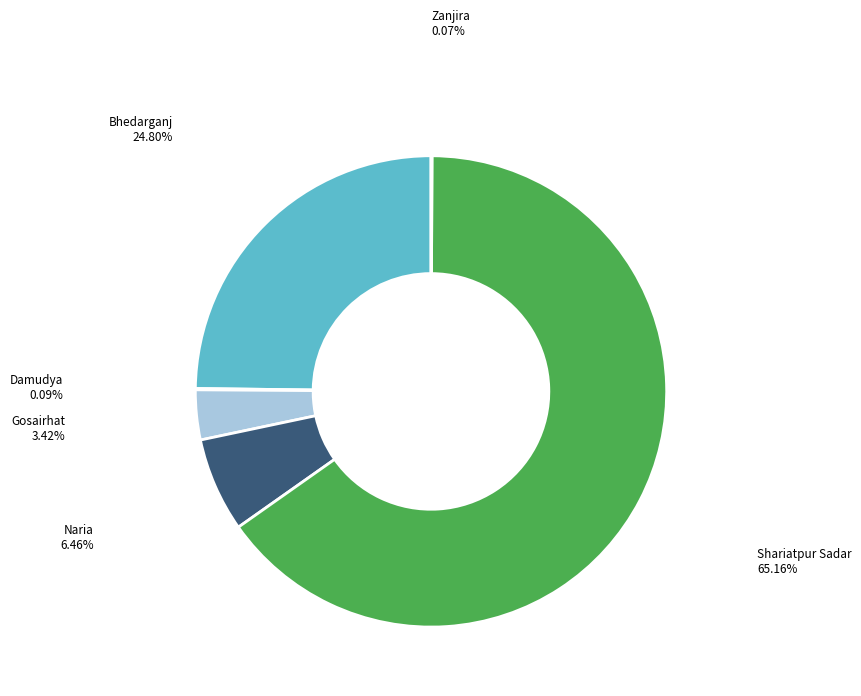

Does any single category account for the majority?

Yes